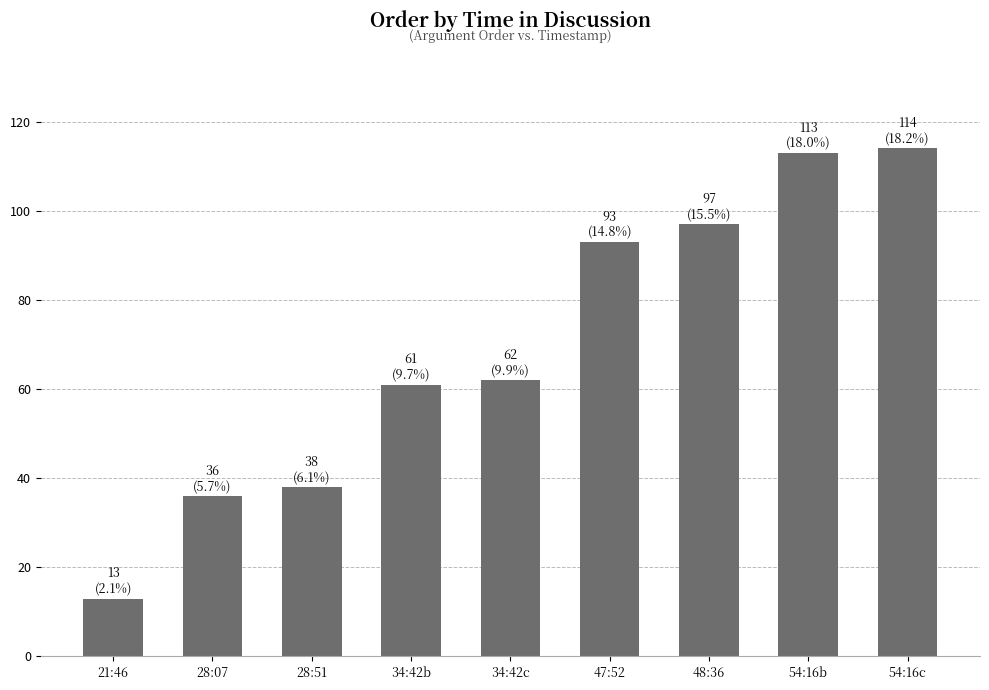

What is the sum of all values?

627